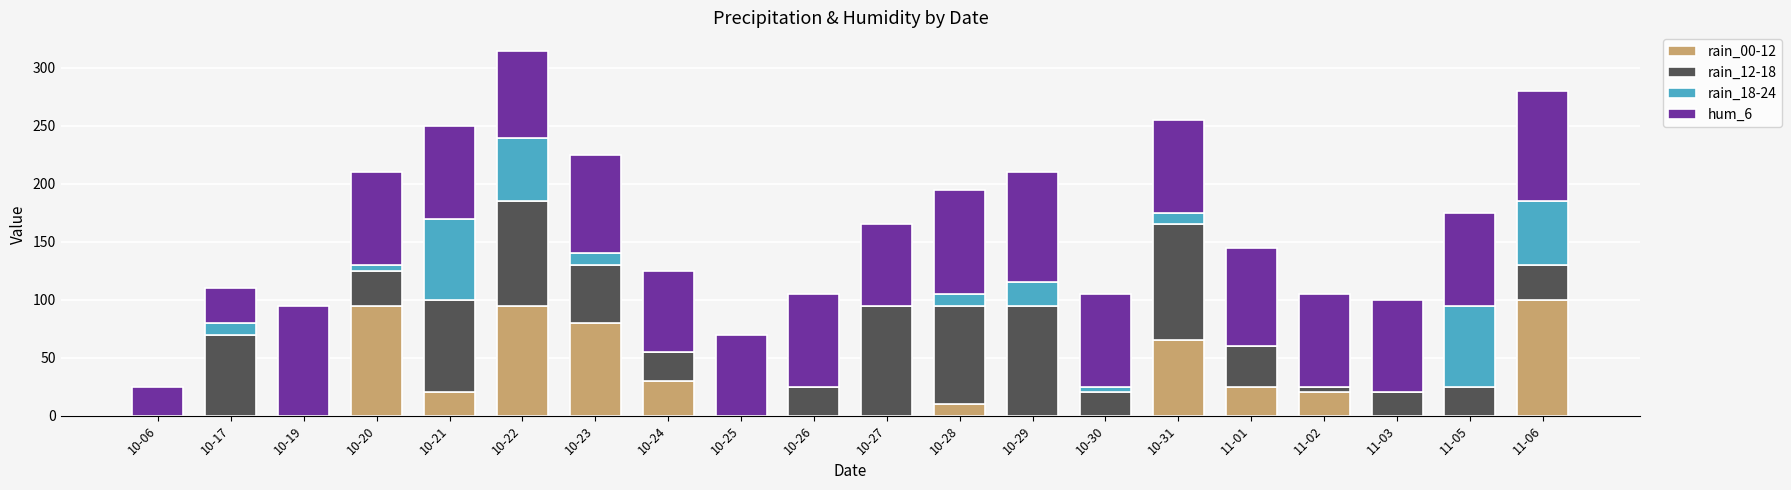

Is it true that rain_00-12 equals 95 at 10-22?

True